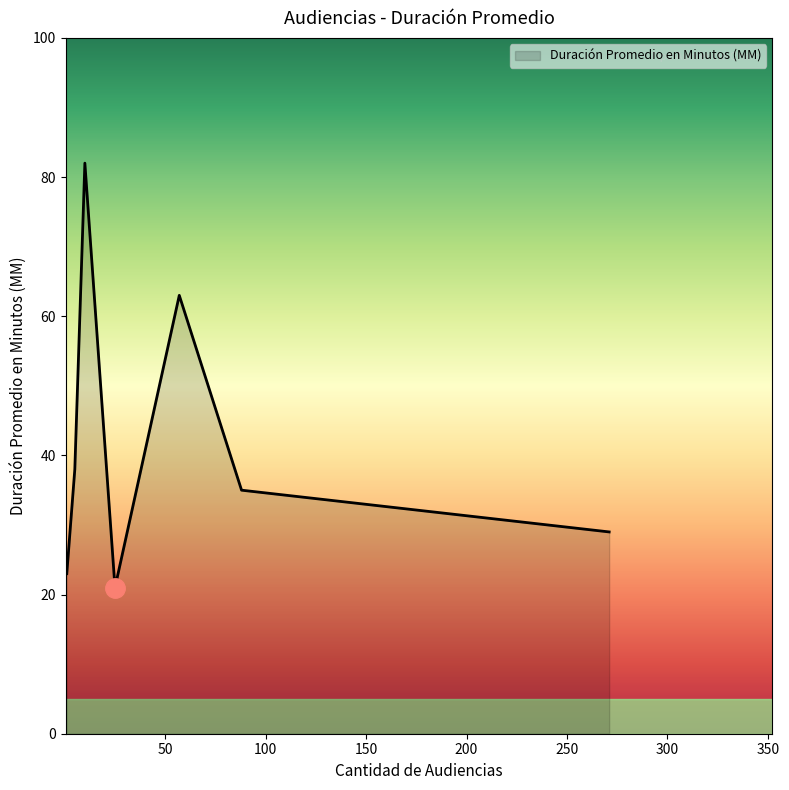

What is the greatest value displayed?

82